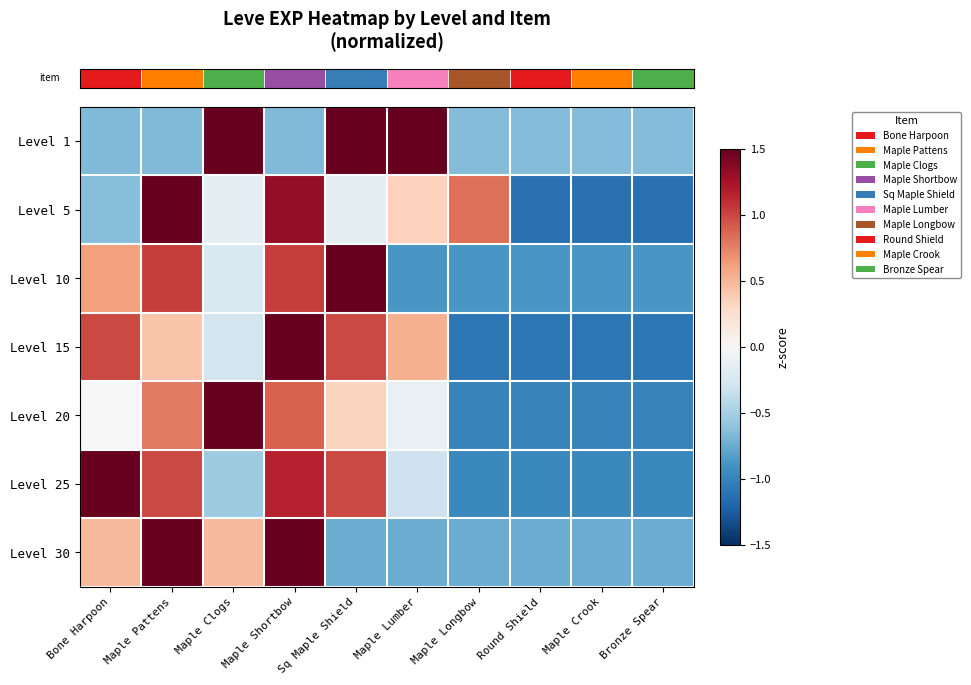

Reading left to right, what are all the values shown in this chart?

row_0: -0.7	-0.7	1.5	-0.7	1.5	1.5	-0.7	-0.7	-0.7	-0.7
row_1: -0.6	1.8	-0.1	1.3	-0.1	0.3	0.8	-1.1	-1.1	-1.1
row_2: 0.6	1.0	-0.2	1.0	1.9	-0.9	-0.9	-0.9	-0.9	-0.9
row_3: 1.0	0.4	-0.3	1.7	1.0	0.5	-1.1	-1.1	-1.1	-1.1
row_4: 0.0	0.8	2.1	0.9	0.3	-0.1	-1.0	-1.0	-1.0	-1.0
row_5: 1.6	1.0	-0.5	1.2	1.0	-0.3	-1.0	-1.0	-1.0	-1.0
row_6: 0.5	1.8	0.5	1.7	-0.7	-0.7	-0.7	-0.7	-0.7	-0.7